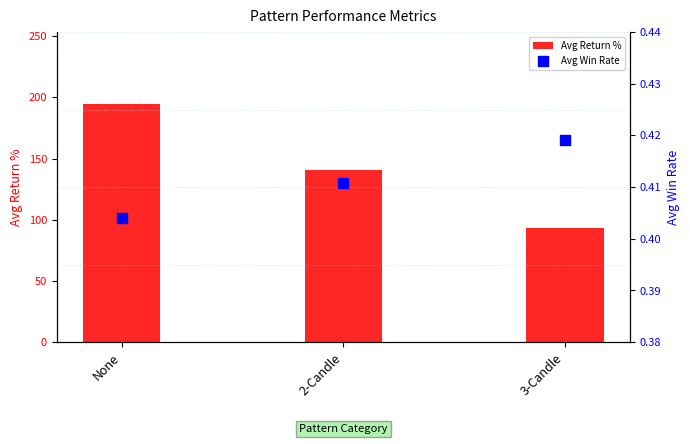

At how many categories does at least one series exceed 181?

1